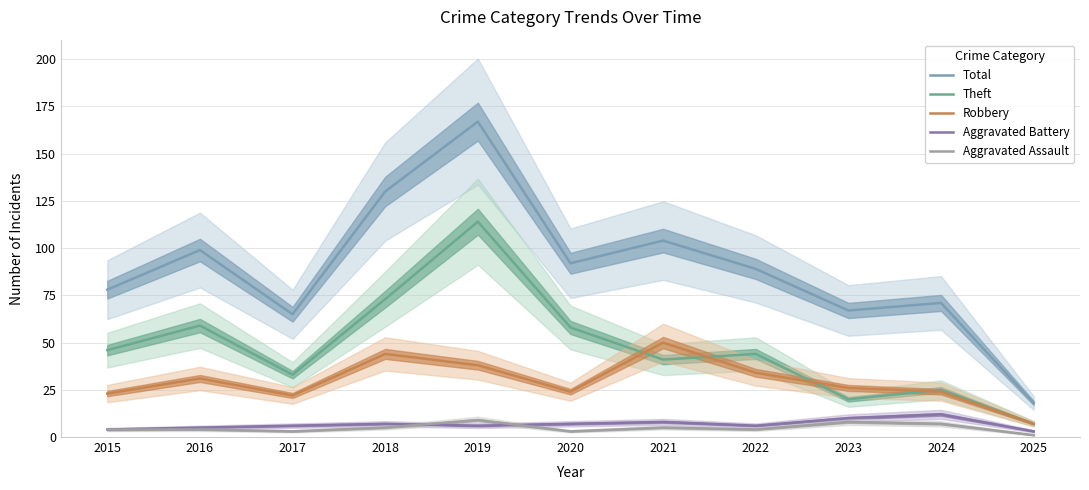

Which series has the largest total across all categories?

Total